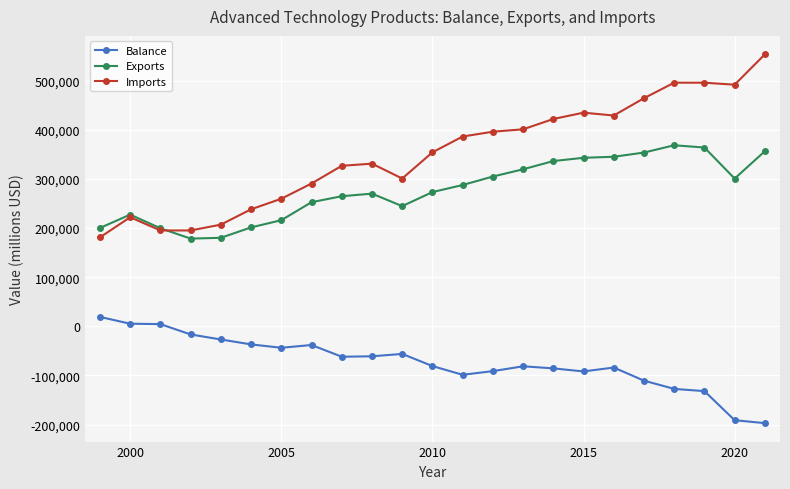

How many lines are shown in the chart?

3